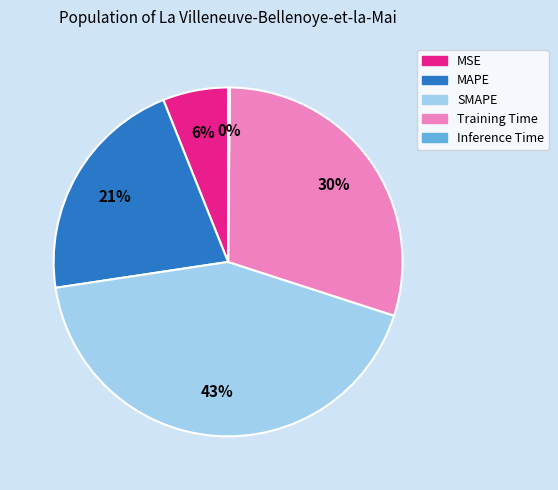

Does any single category account for the majority?

No